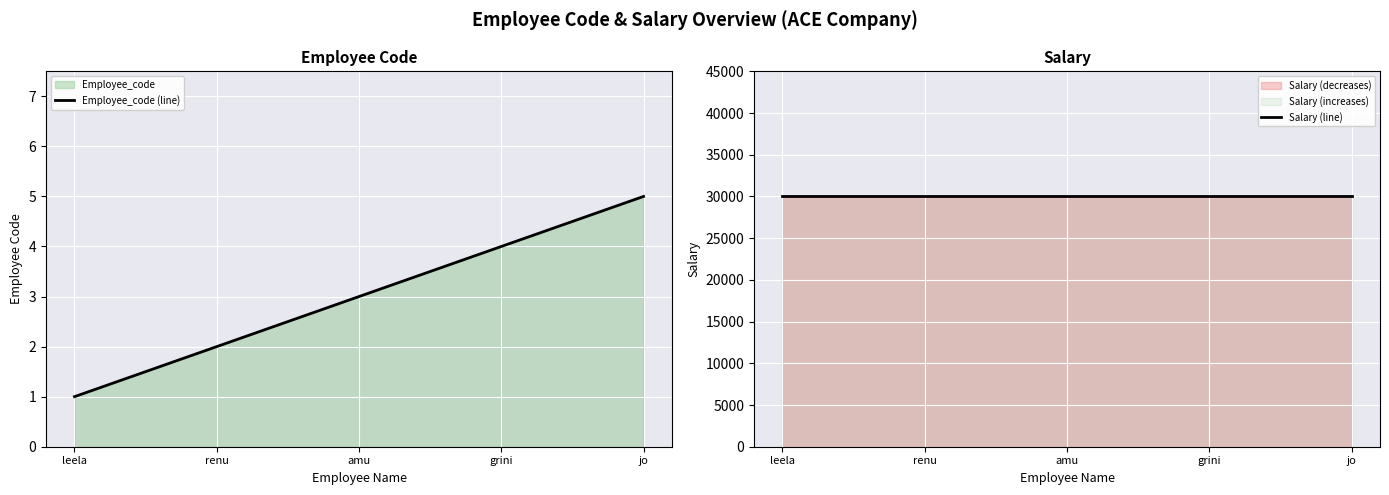

What are all the series names shown in the legend?

Employee_code (line), Salary (line)